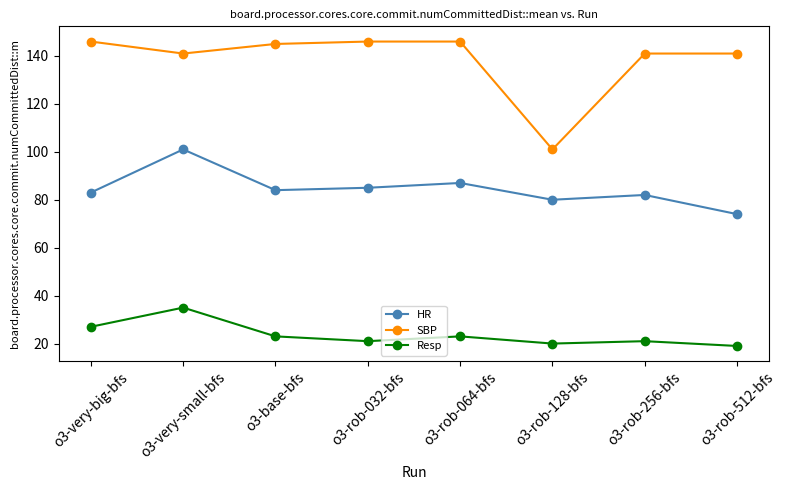

Reading left to right, what are all the values shown in this chart?

HR: o3-very-big-bfs=83	o3-very-small-bfs=101	o3-base-bfs=84	o3-rob-032-bfs=85	o3-rob-064-bfs=87	o3-rob-128-bfs=80	o3-rob-256-bfs=82	o3-rob-512-bfs=74
SBP: o3-very-big-bfs=146	o3-very-small-bfs=141	o3-base-bfs=145	o3-rob-032-bfs=146	o3-rob-064-bfs=146	o3-rob-128-bfs=101	o3-rob-256-bfs=141	o3-rob-512-bfs=141
Resp: o3-very-big-bfs=27	o3-very-small-bfs=35	o3-base-bfs=23	o3-rob-032-bfs=21	o3-rob-064-bfs=23	o3-rob-128-bfs=20	o3-rob-256-bfs=21	o3-rob-512-bfs=19